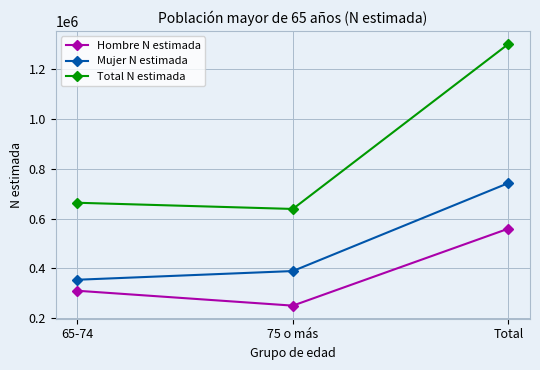

What is the value of the Hombre N estimada point at the 3rd from the left?

559637